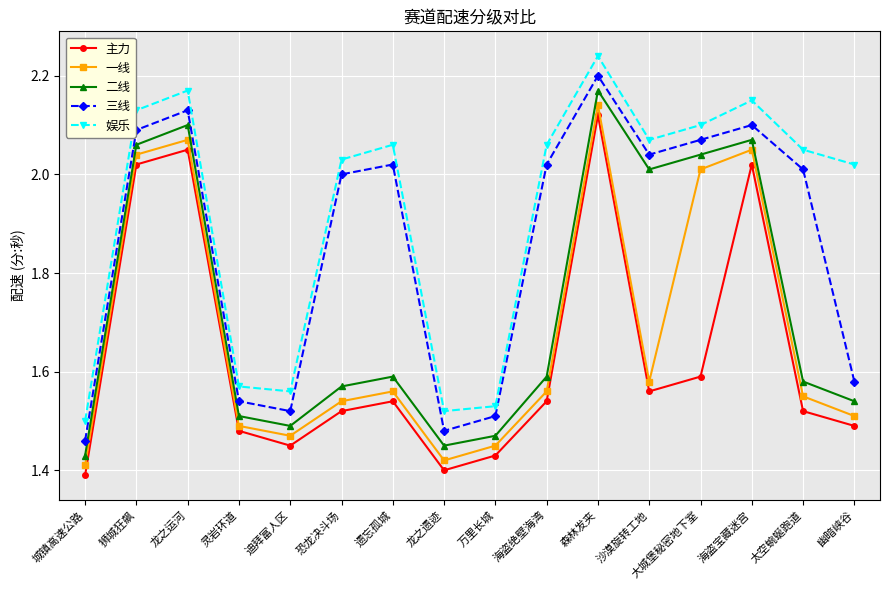

What is the difference between the maximum and minimum values in the 娱乐 series?

0.7